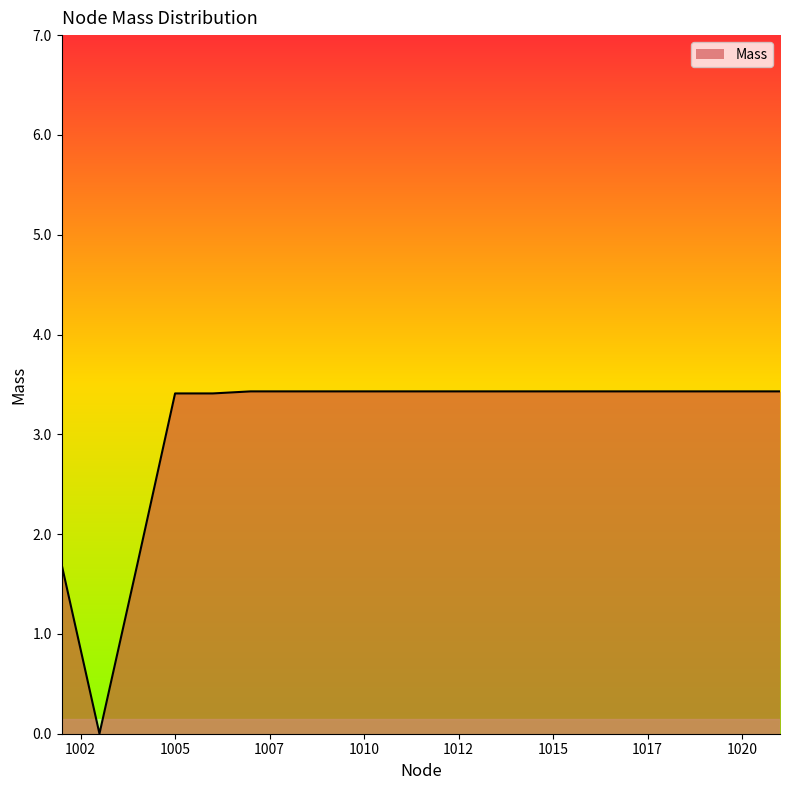

What is the greatest value displayed?

3.4